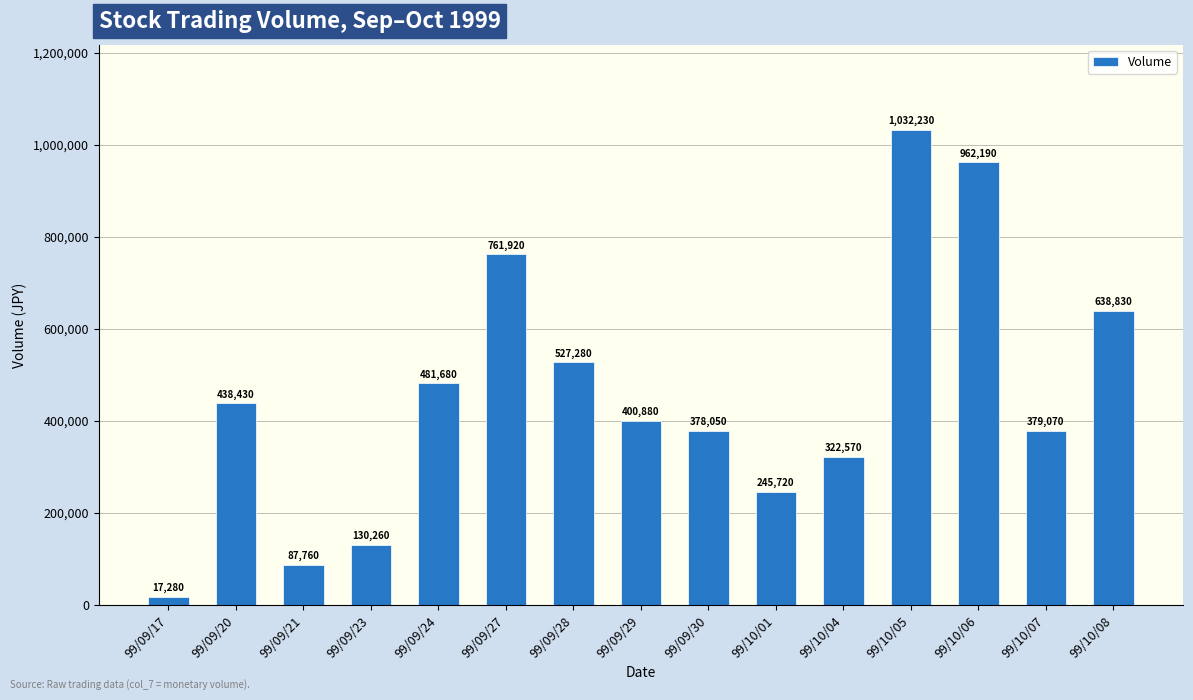

True or false: the data shows 245720 at 99/10/01.

True